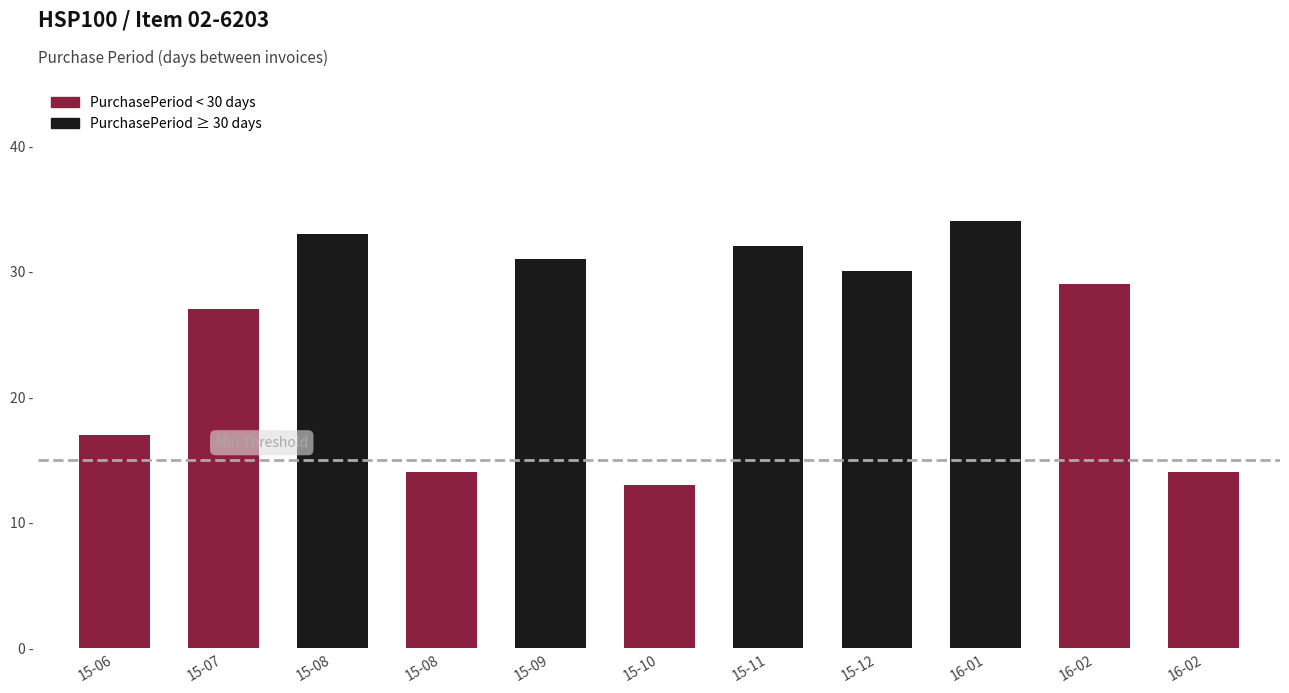

Are the bars horizontal?

No